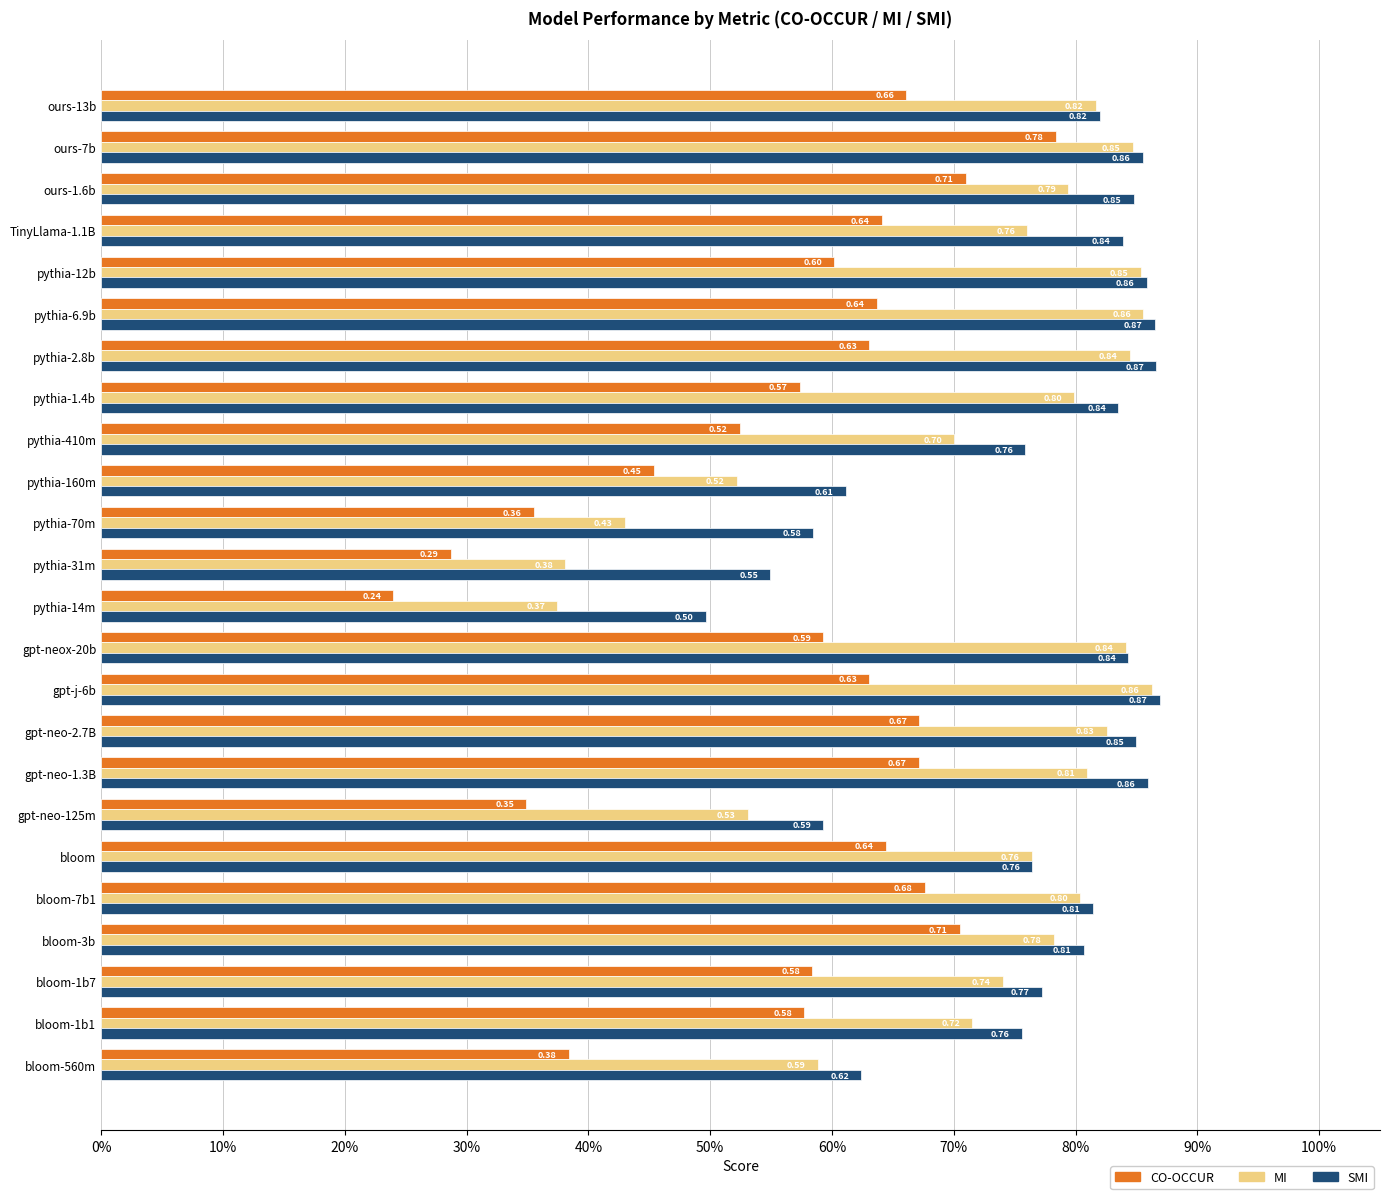

Where is CO-OCCUR nearest to the value 0?

pythia-14m